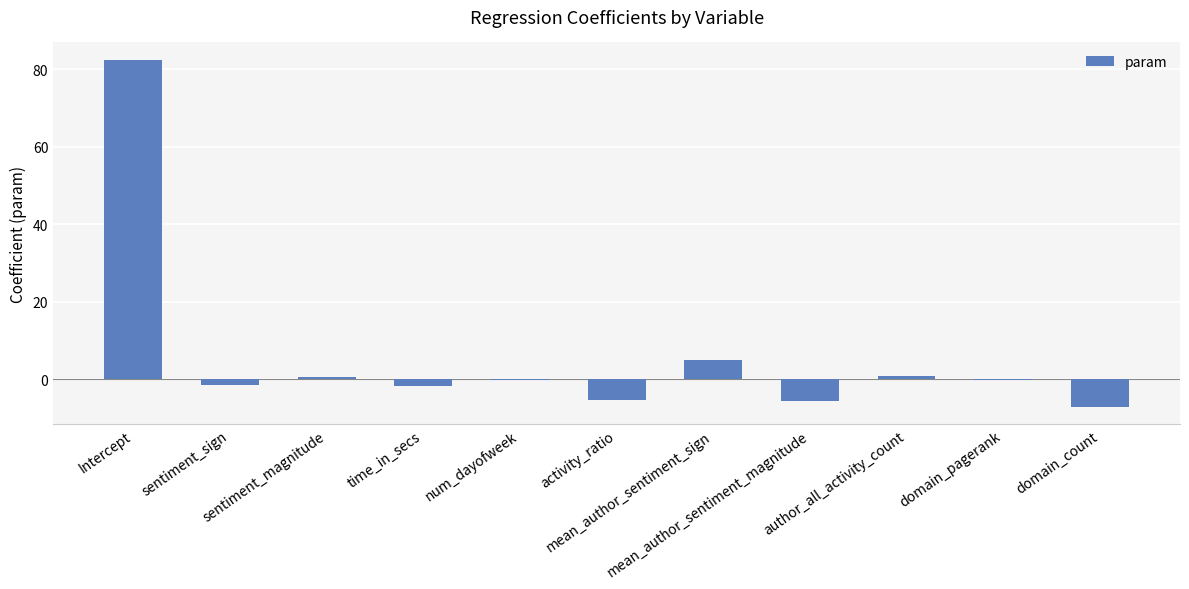

What is the greatest value displayed?

82.5